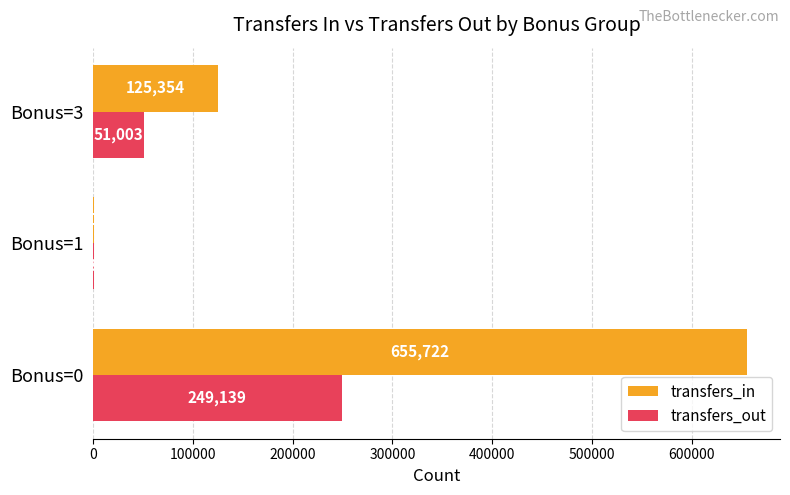

Count the transfers_out values in the range 434 to 249139.

3